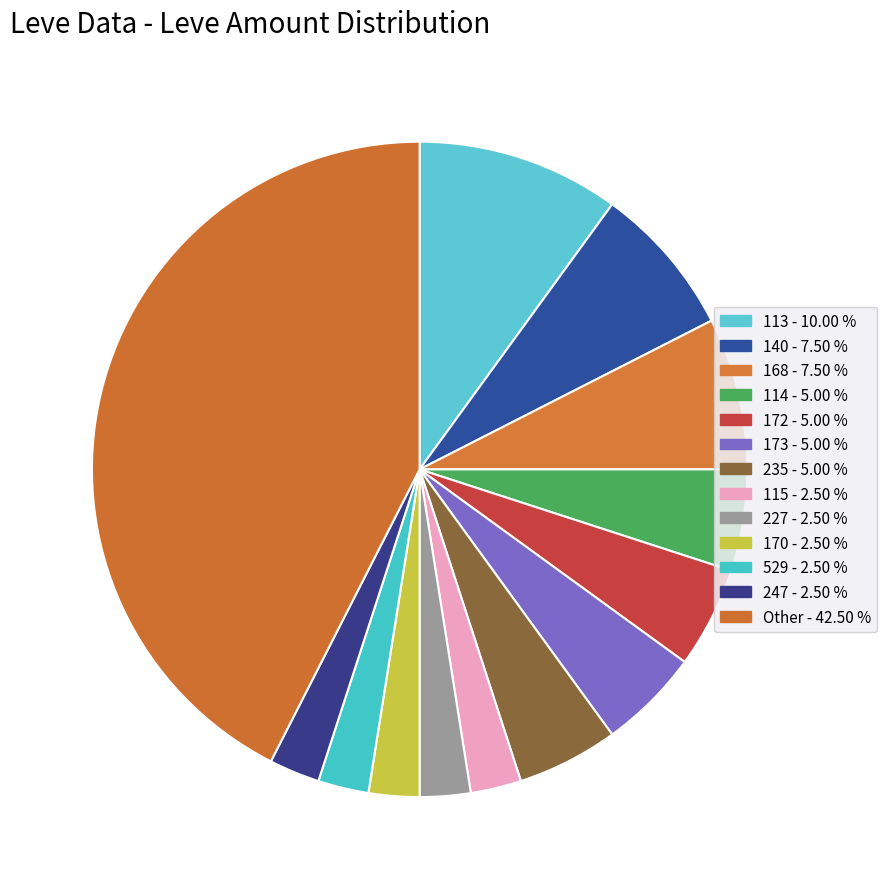

Does any single category account for the majority?

No